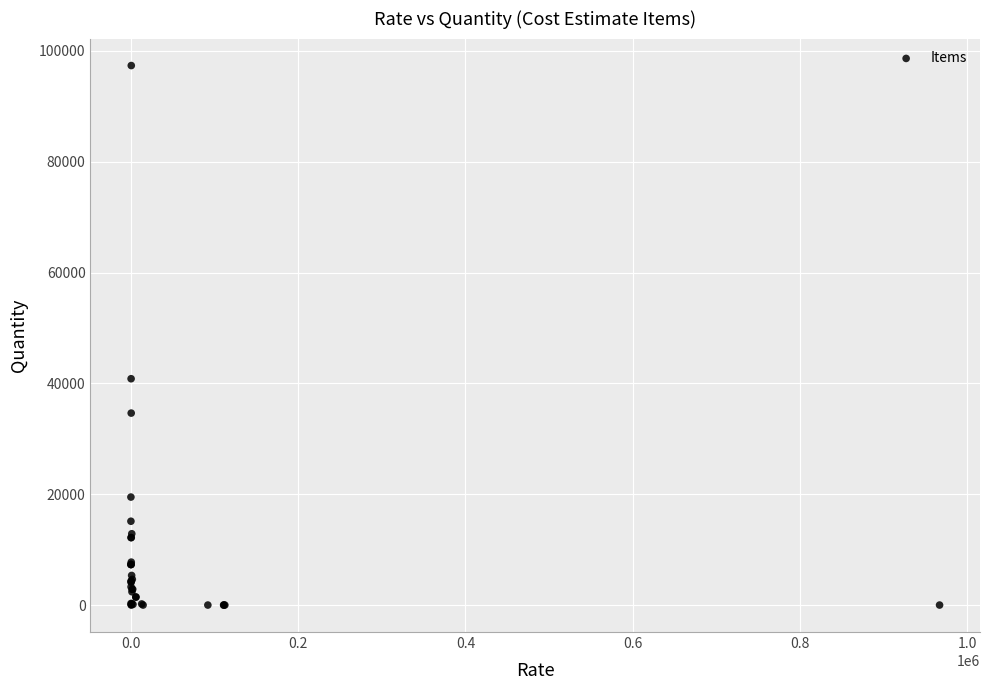

What Y value in the scatter plot is closest to 48683?

40846.7